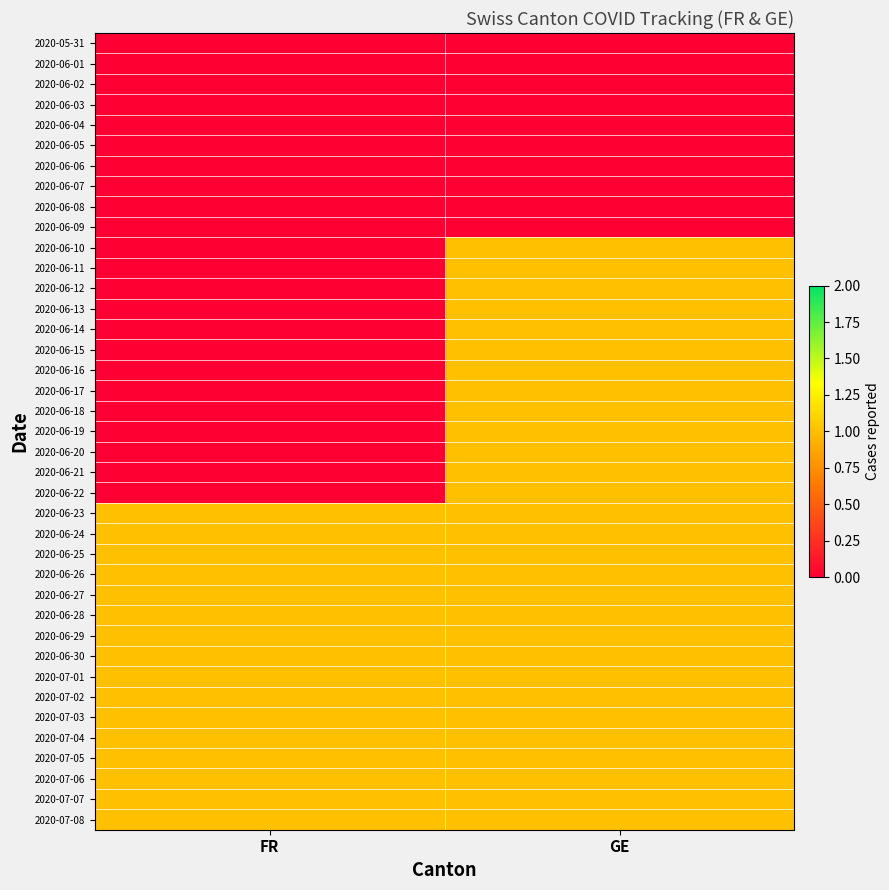

Rank the series at FR from lowest to highest value.

2020-05-31, 2020-06-01, 2020-06-02, 2020-06-03, 2020-06-04, 2020-06-05, 2020-06-06, 2020-06-07, 2020-06-08, 2020-06-09, 2020-06-10, 2020-06-11, 2020-06-12, 2020-06-13, 2020-06-14, 2020-06-15, 2020-06-16, 2020-06-17, 2020-06-18, 2020-06-19, 2020-06-20, 2020-06-21, 2020-06-22, 2020-06-23, 2020-06-24, 2020-06-25, 2020-06-26, 2020-06-27, 2020-06-28, 2020-06-29, 2020-06-30, 2020-07-01, 2020-07-02, 2020-07-03, 2020-07-04, 2020-07-05, 2020-07-06, 2020-07-07, 2020-07-08